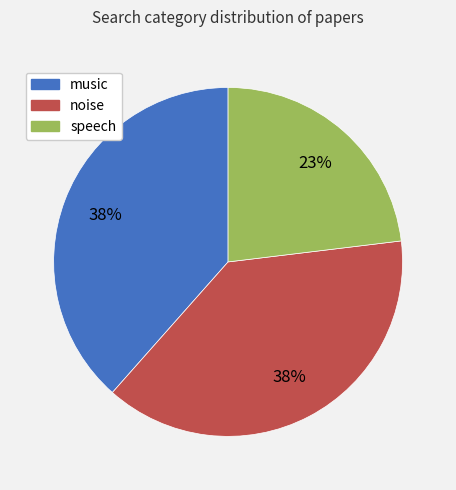

Approximately how many times larger is the value at speech compared to music?

0.6